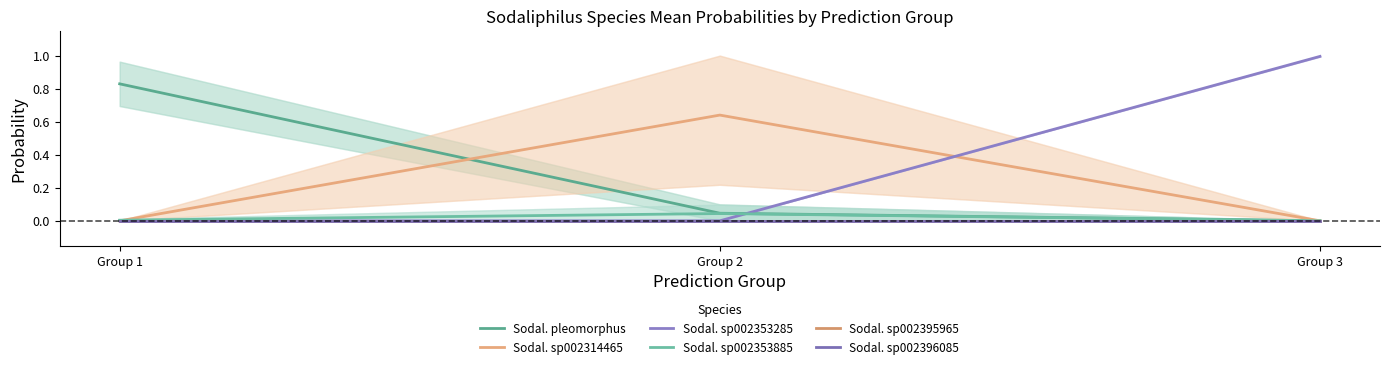

Is it true that Sodal. sp002353285 equals 0.0 at Group 2?

True